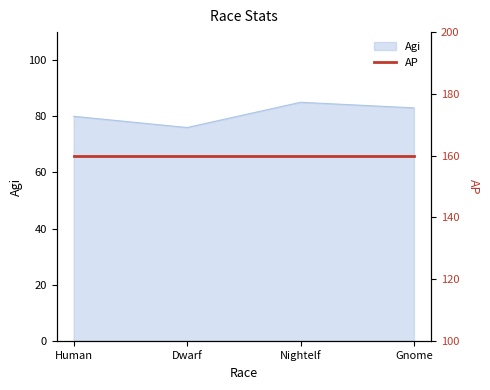

True or false: the data shows 80 at Human.

True